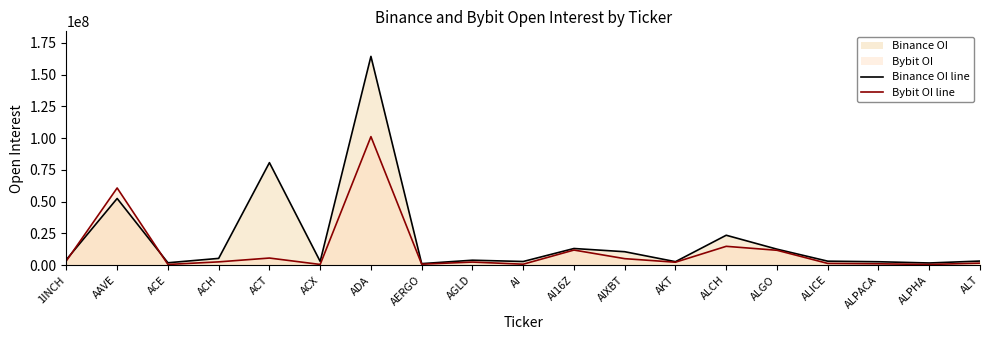

List the labels in order of Bybit_OI line value, largest first.

ADA, AAVE, ALCH, AI16Z, ALGO, ACT, AIXBT, 1INCH, ACH, AGLD, AKT, ALT, ALICE, ALPACA, AERGO, AI, ACE, ACX, ALPHA